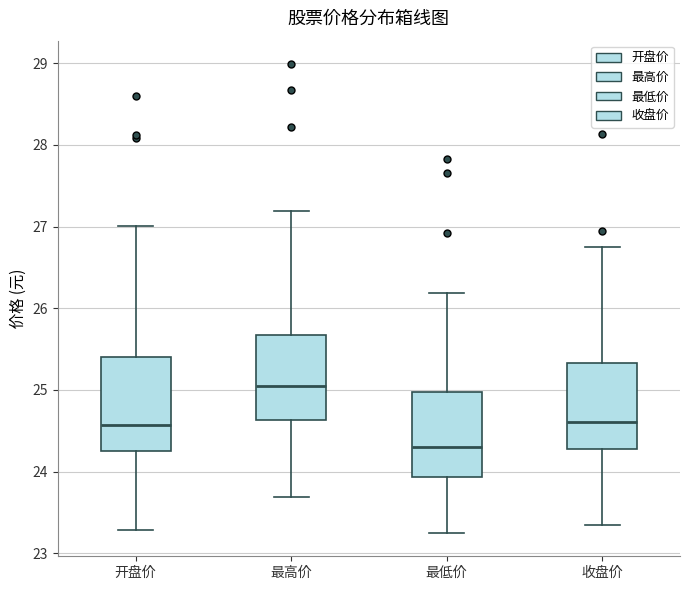

Where does the upper whisker of the box for 最高价 end on the y-axis? The values are not printed on the chart, so give them approximately, as read against the axis.

27.2